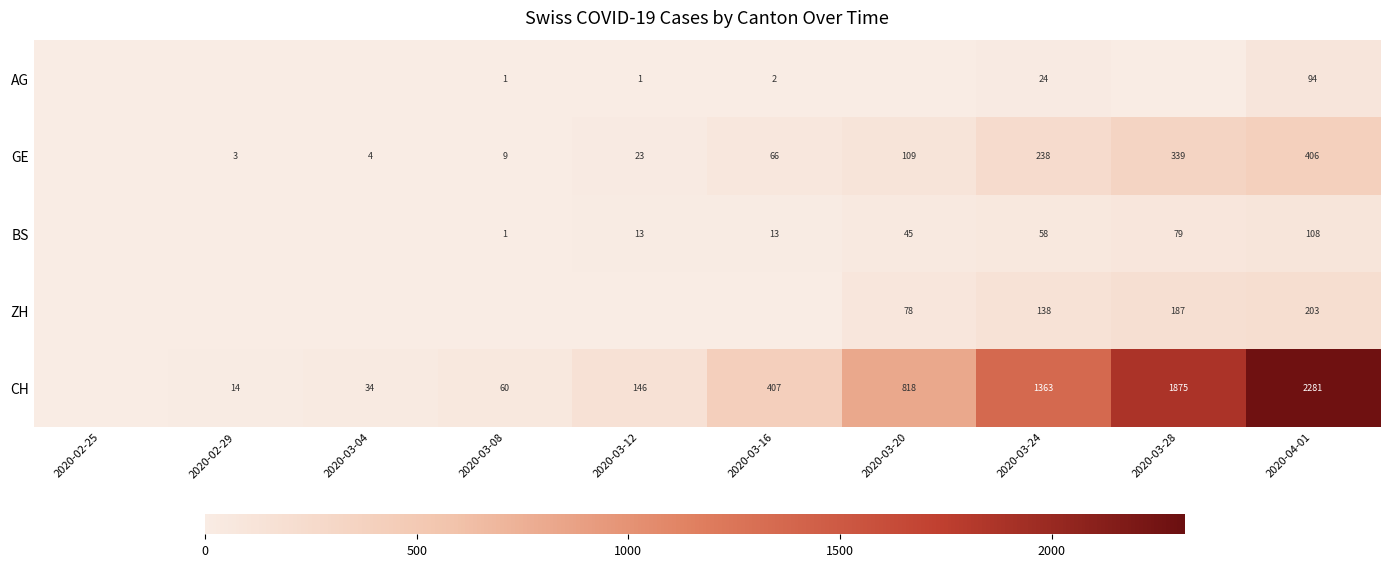

What is the total value across all series at 2020-03-12?

183